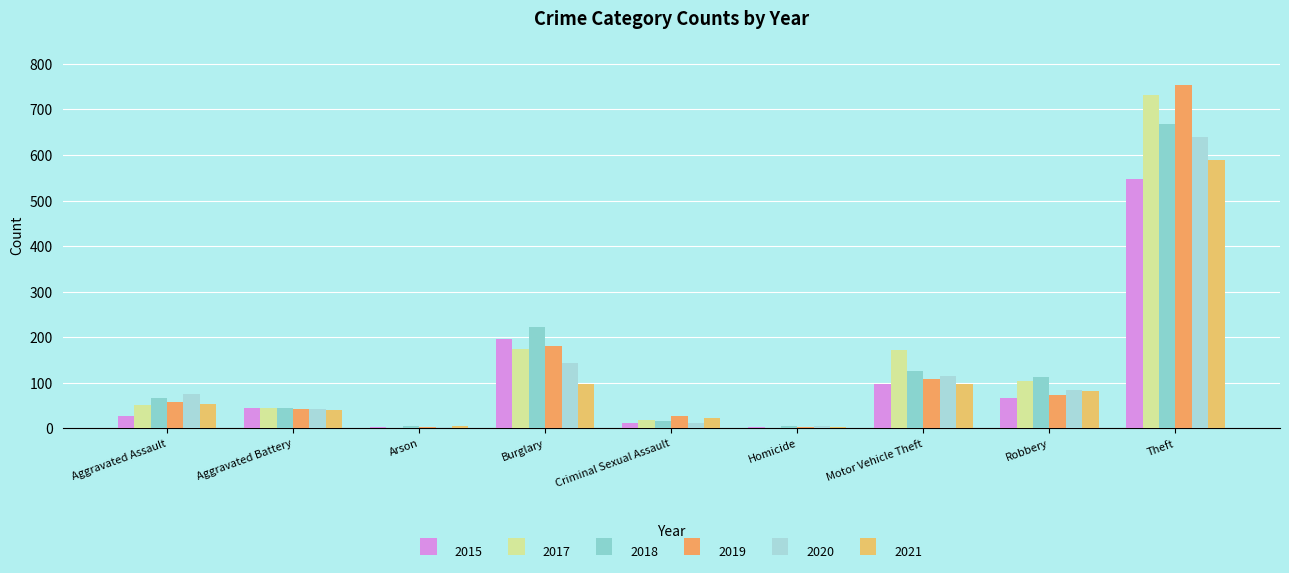

Does the chart contain stacked bars?

No